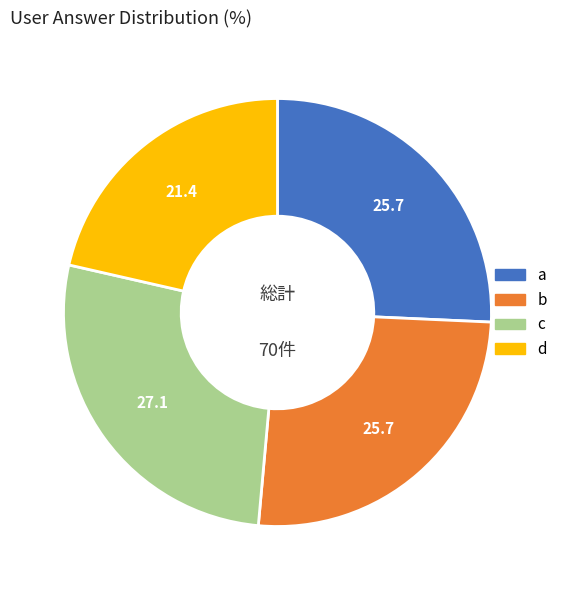

Between a and c, which is larger?

c